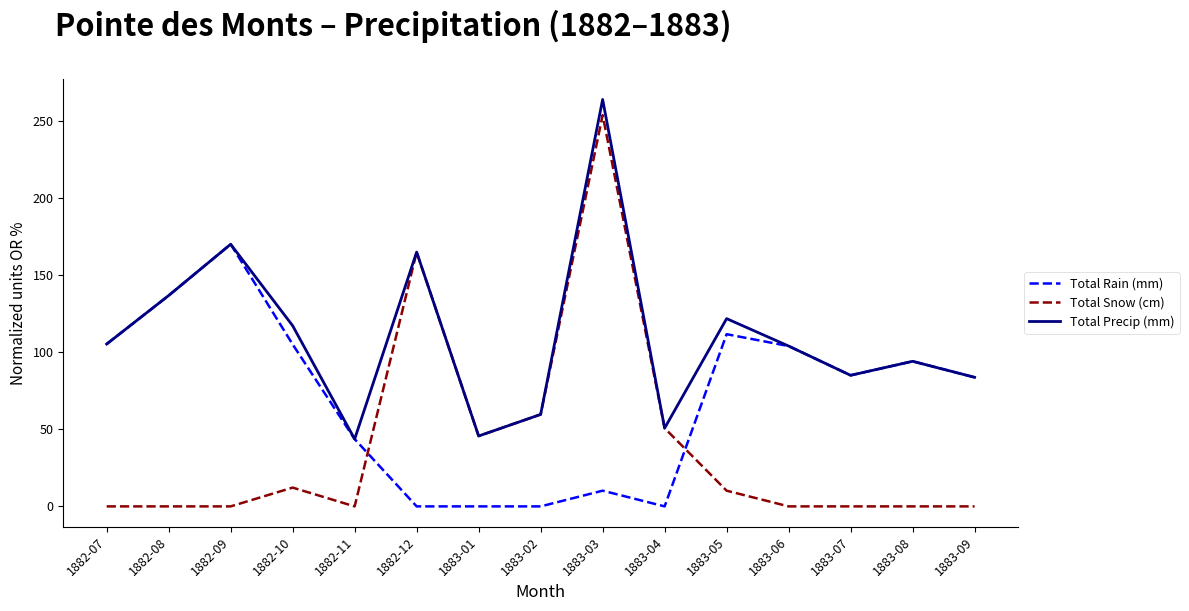

At which label does Total Snow (cm) reach its peak?

1883-03